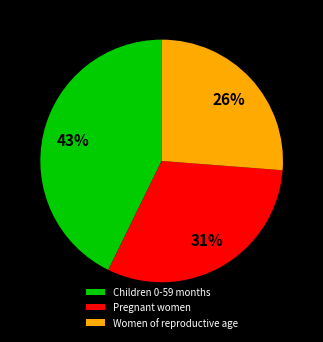

To the nearest percent, what is the difference between the largest and smallest slice percentages?

17%